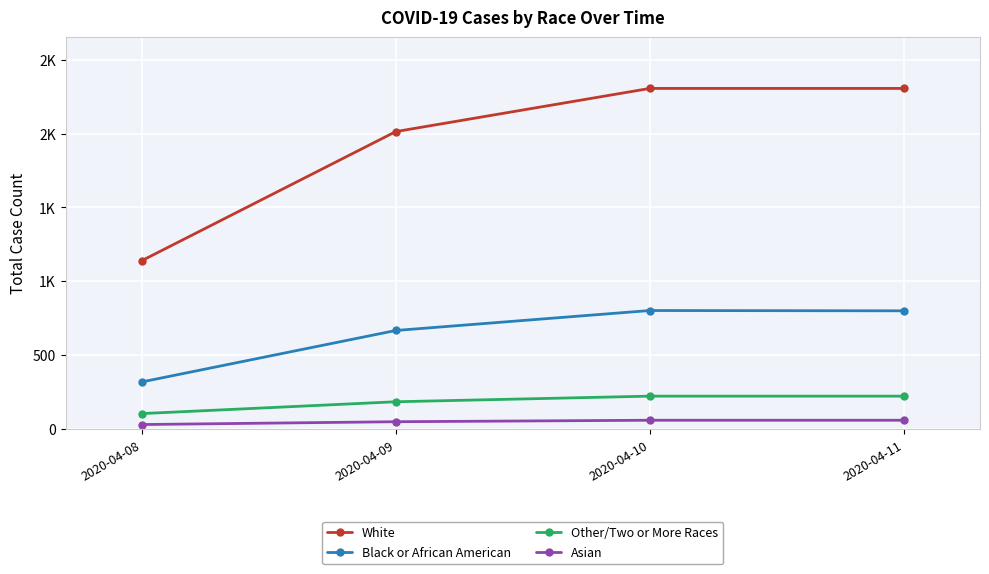

What is the minimum value for Black or African American?

320